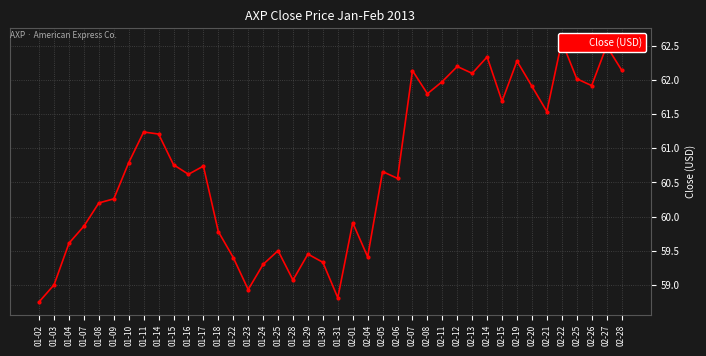

Reading right to left, what are all the values shown in this chart?

02-28=62.1	02-27=62.5	02-26=61.9	02-25=62.0	02-22=62.6	02-21=61.5	02-20=61.9	02-19=62.3	02-15=61.7	02-14=62.3	02-13=62.1	02-12=62.2	02-11=62.0	02-08=61.8	02-07=62.1	02-06=60.6	02-05=60.7	02-04=59.4	02-01=59.9	01-31=58.8	01-30=59.3	01-29=59.5	01-28=59.1	01-25=59.5	01-24=59.3	01-23=58.9	01-22=59.4	01-18=59.8	01-17=60.7	01-16=60.6	01-15=60.8	01-14=61.2	01-11=61.2	01-10=60.8	01-09=60.3	01-08=60.2	01-07=59.9	01-04=59.6	01-03=59.0	01-02=58.8